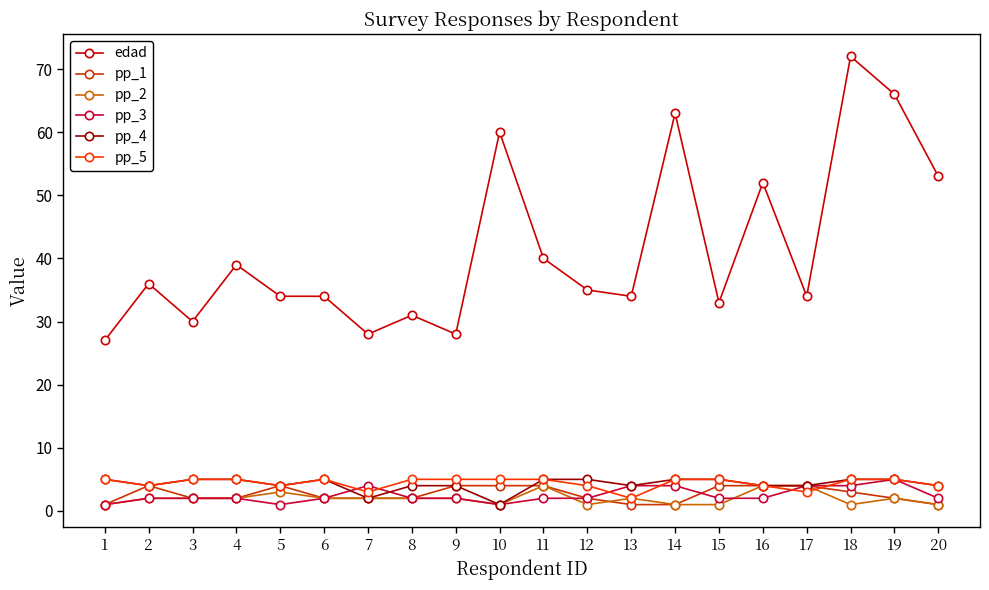

How many categories are shown in the chart?

20